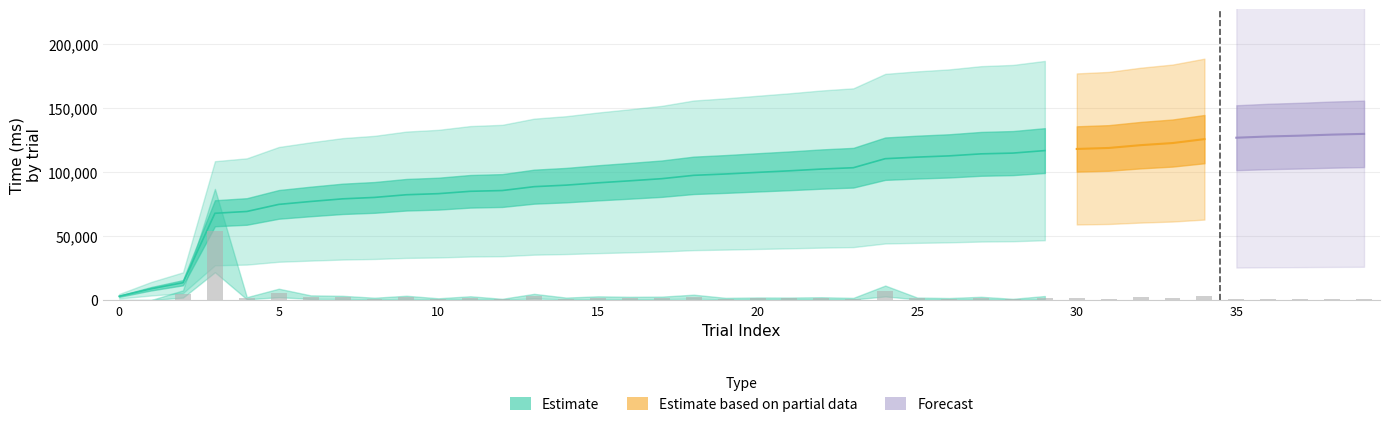

How many bars are there in total?

40